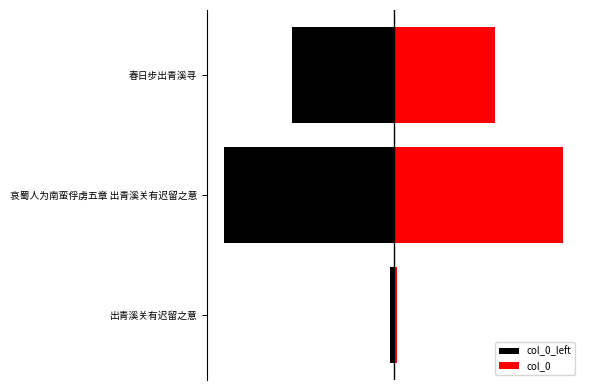

The col_0_left series shows -243789 at 春日步出青溪寻. True or false?

False